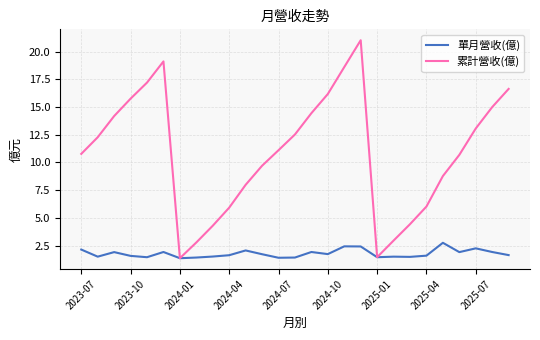

Which series has the widest spread of values?

累計營收(億)